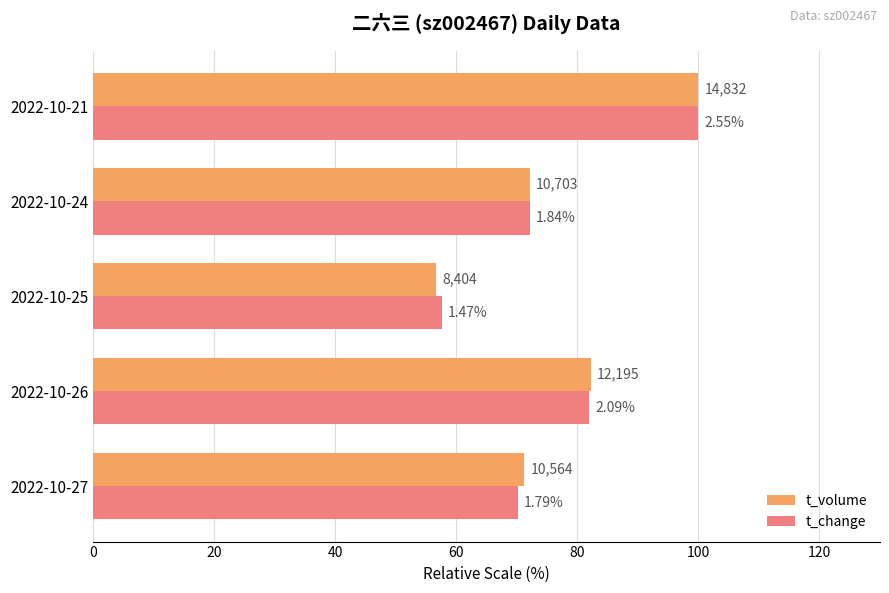

What are all the series names shown in the legend?

t_volume, t_change